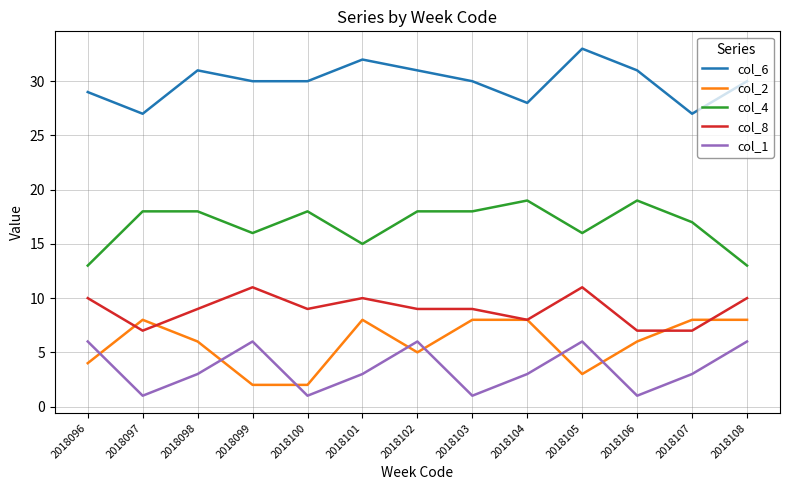

Is it true that col_6 equals 9 at 2018106?

False